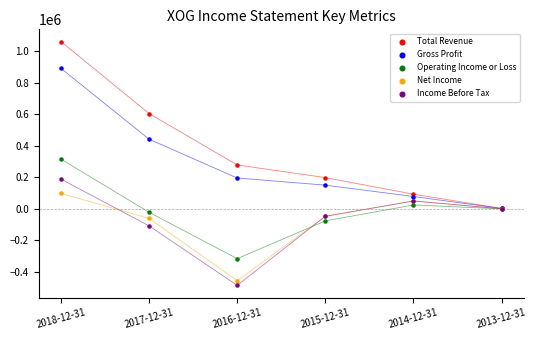

In the Net Income series, what Y value is closest to -179150?

-60700